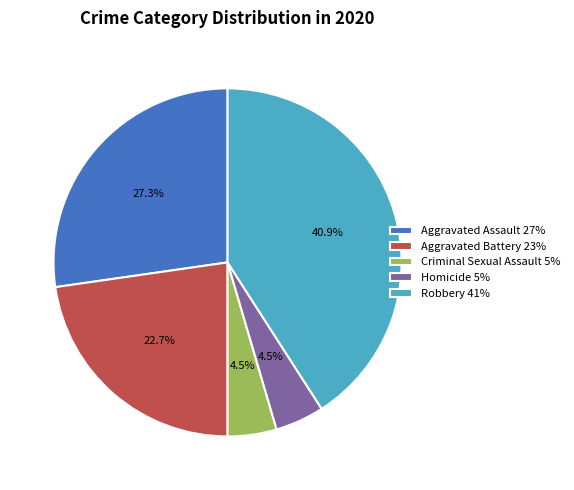

What is the ratio of the value at Aggravated Battery 23% to the value at Robbery 41%?

0.6